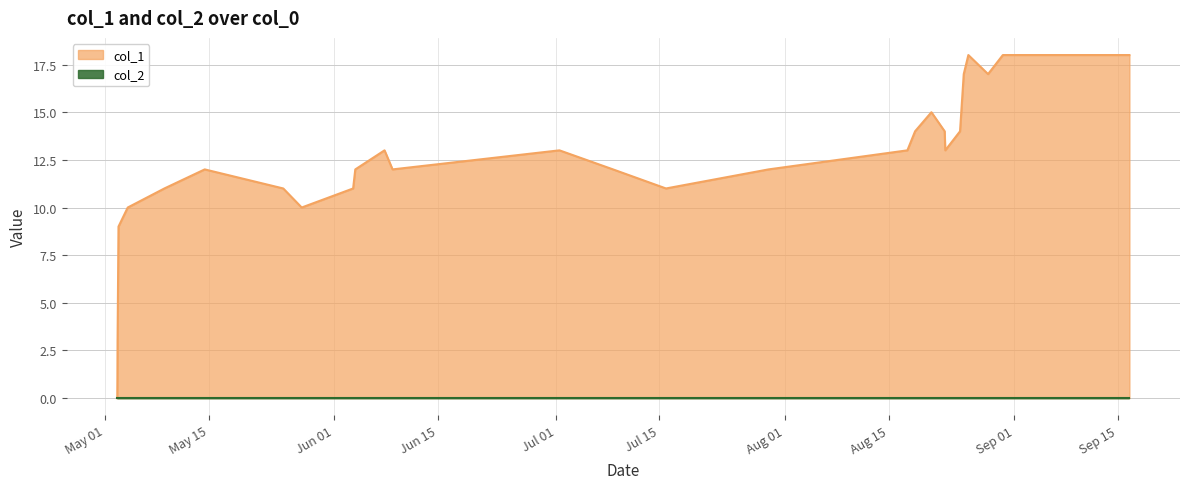

Which series has the largest total across all categories?

col_1